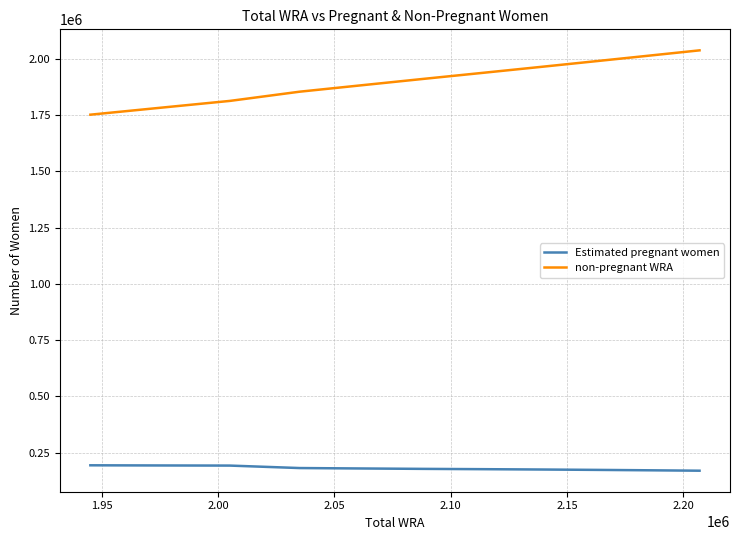

True or false: non-pregnant WRA and Estimated pregnant women intersect in this chart.

False